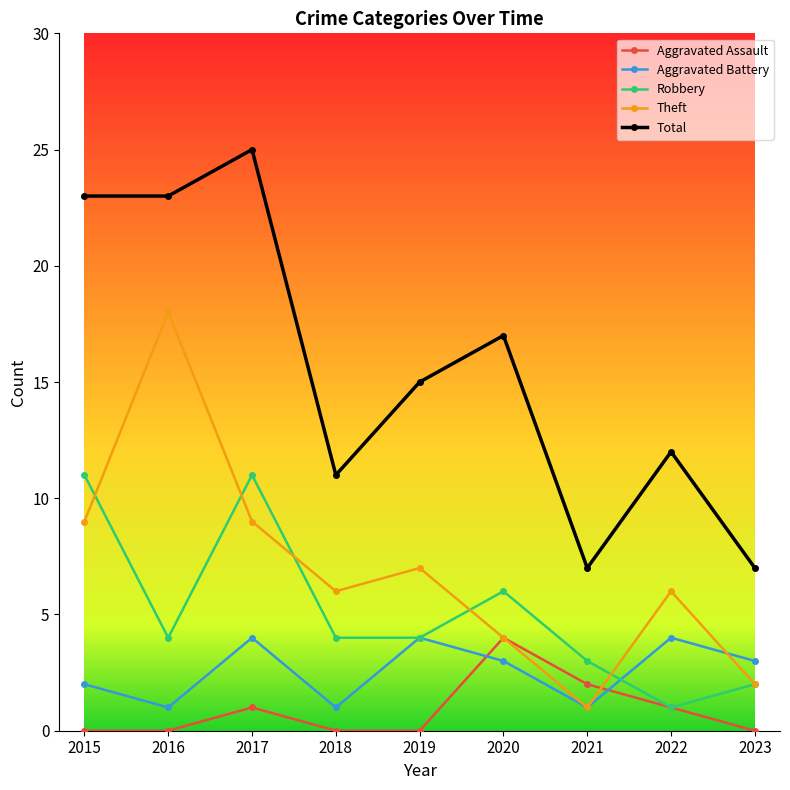

What is the maximum value shown in the chart?

25